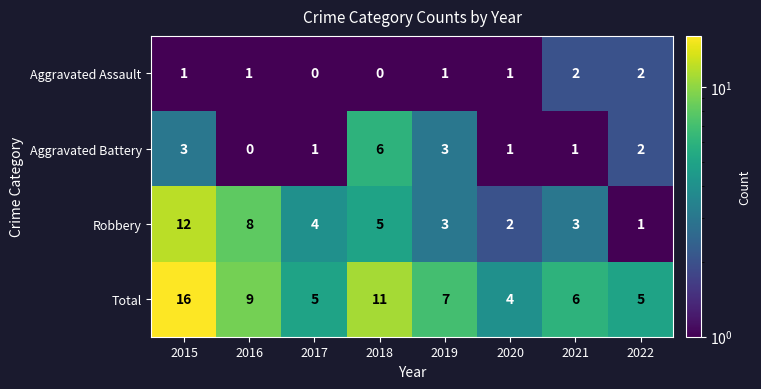

The Total series shows 14 at 2016. True or false?

False